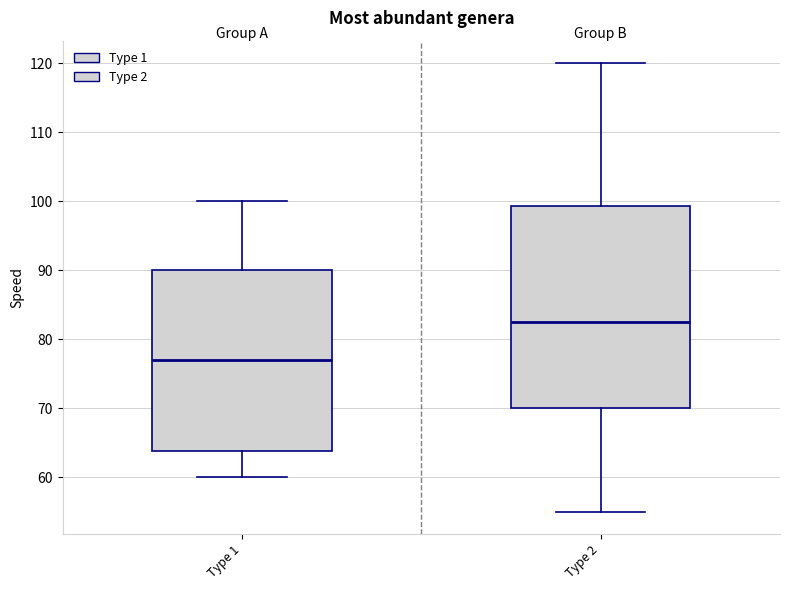

Reading left to right, read every box against the y-axis: the position of its median line, the range the box covers, and the ends of its whiskers. The values are not printed on the chart, so give them approximately, as read against the axis.

Type 1: median 77, box 64 to 90, whiskers 60 to 100
Type 2: median 83, box 70 to 99, whiskers 55 to 120